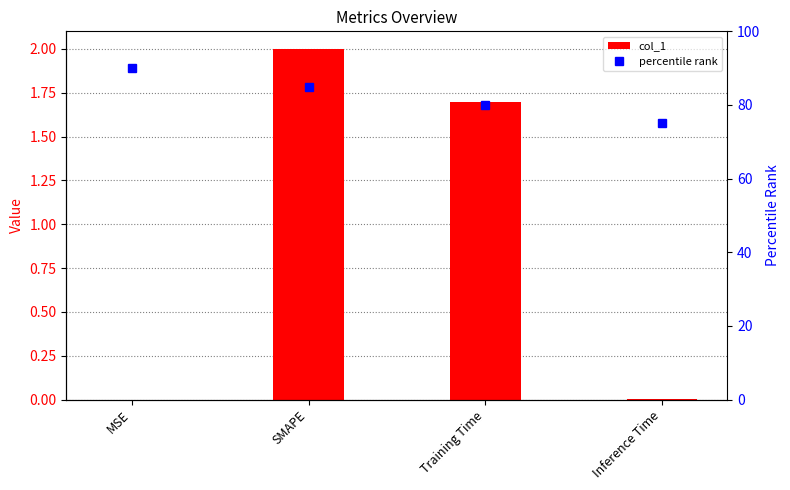

Does the chart contain any negative values?

No